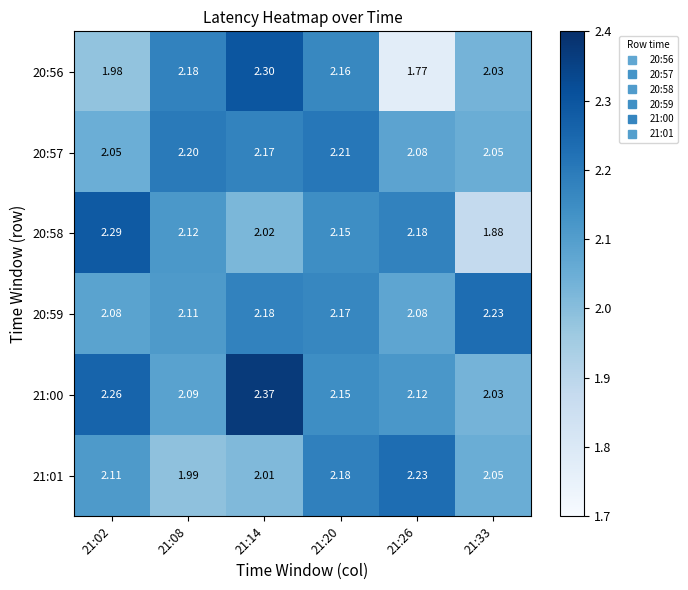

What is the total value across all series at 21:08?

12.7